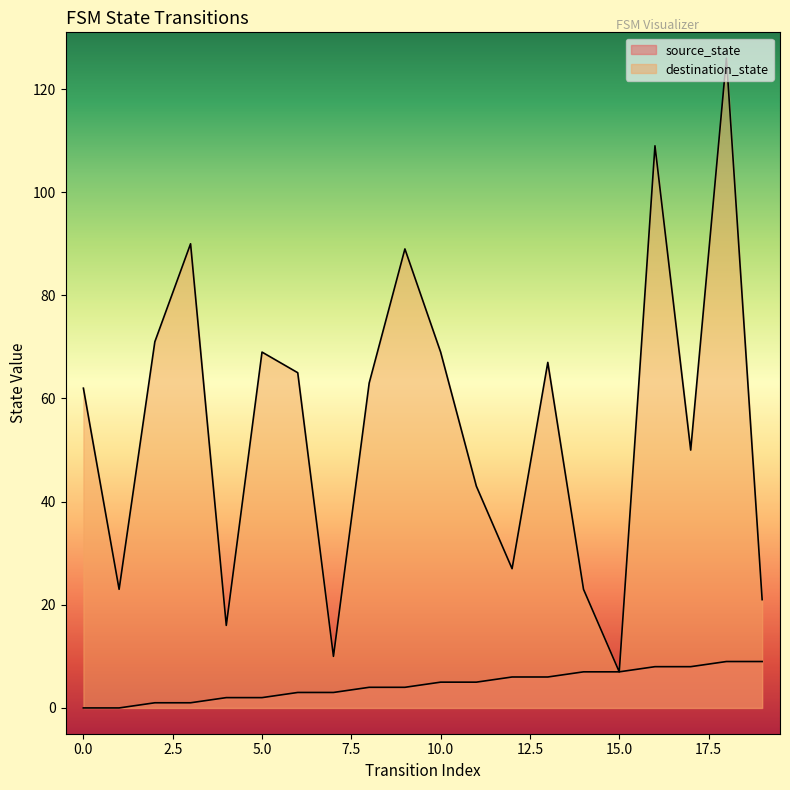

Reading left to right, transcribe all the data shown in this chart.

source_state: 0	0	1	1	2	2	3	3	4	4	5	5	6	6	7	7	8	8	9	9
destination_state: 62	23	71	90	16	69	65	10	63	89	69	43	27	67	23	7	109	50	126	21